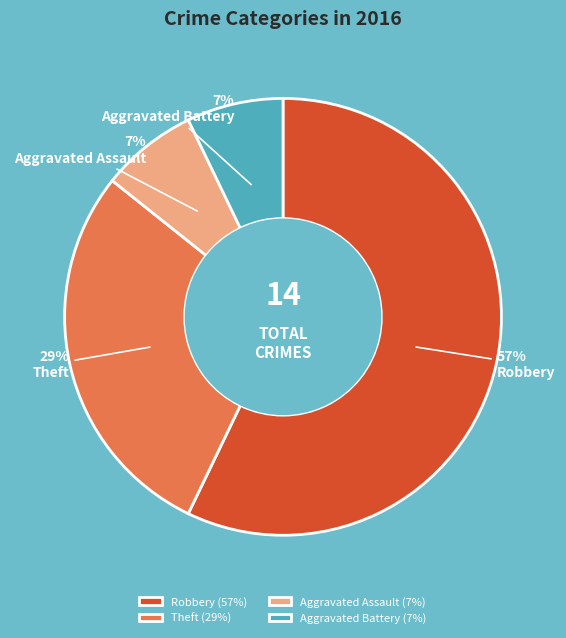

True or false: Robbery (57%) accounts for 45% of the total.

False